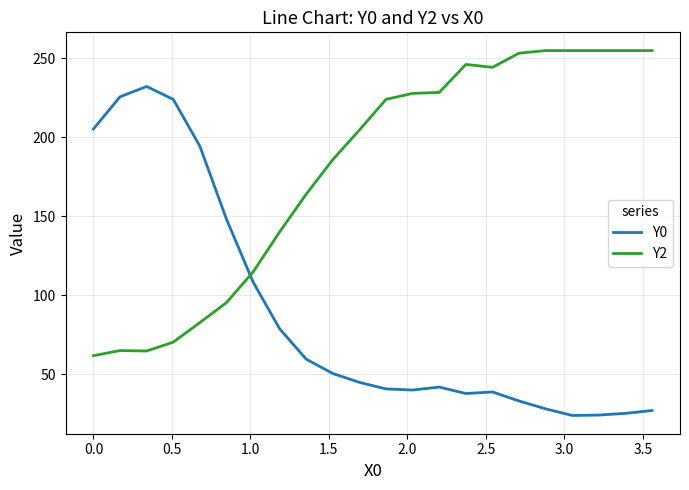

Which series has the largest total across all categories?

Y2